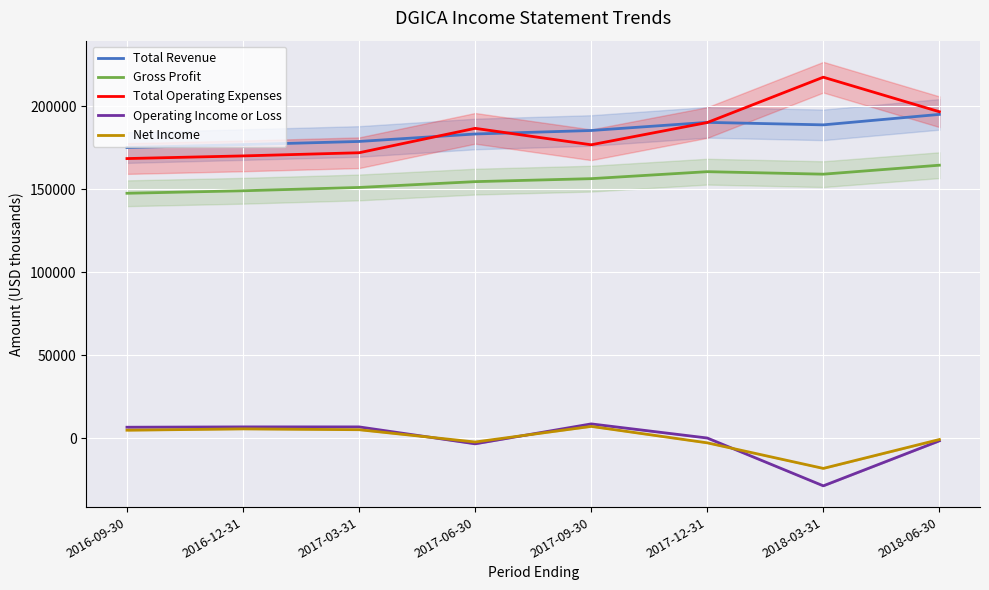

What is the difference between the second highest and second lowest values in the Total Revenue series?

13400